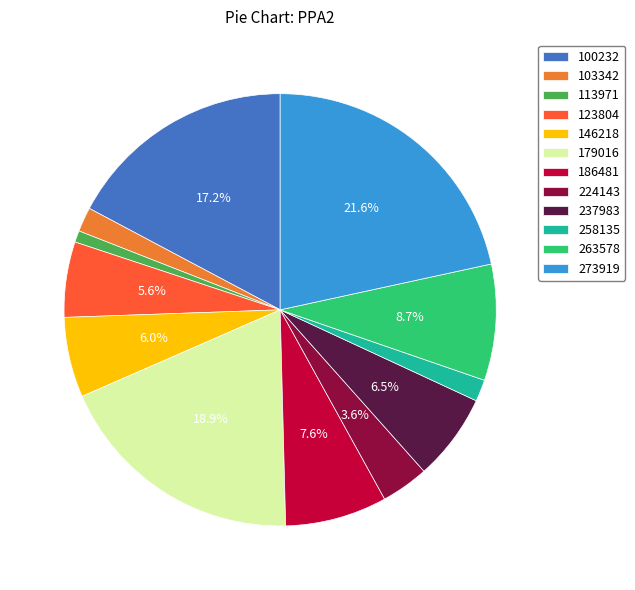

Is there any slice that represents more than half of the pie?

No